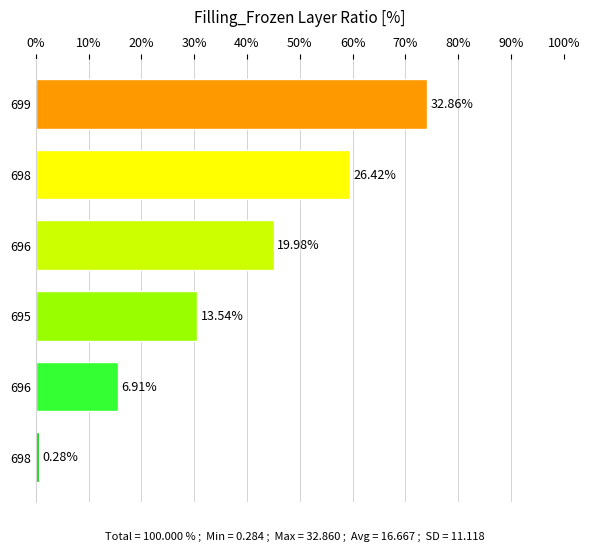

What is the sum of all values?

100.0